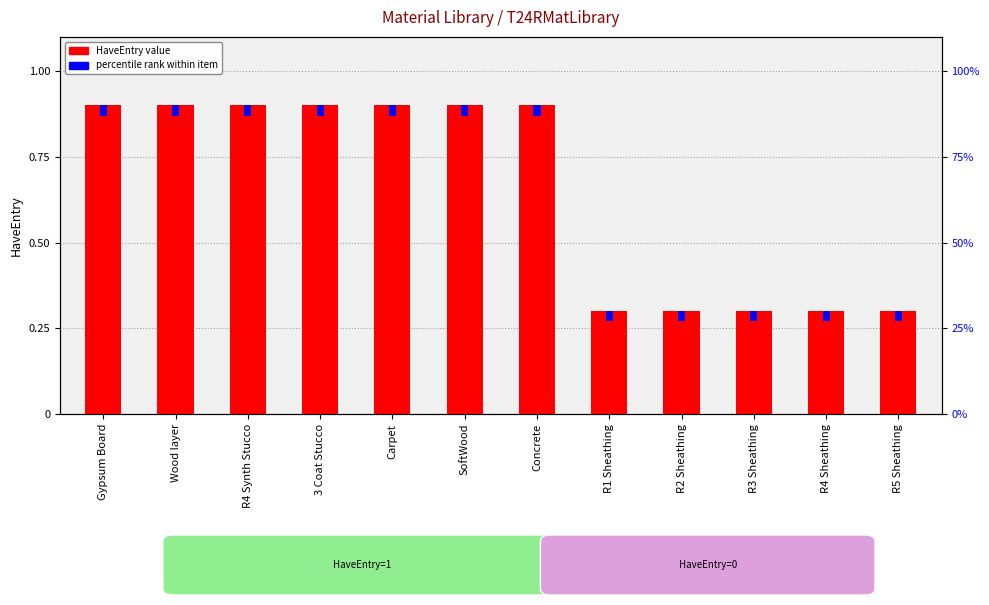

What is the spread (max minus min) of values at Concrete?

0.9